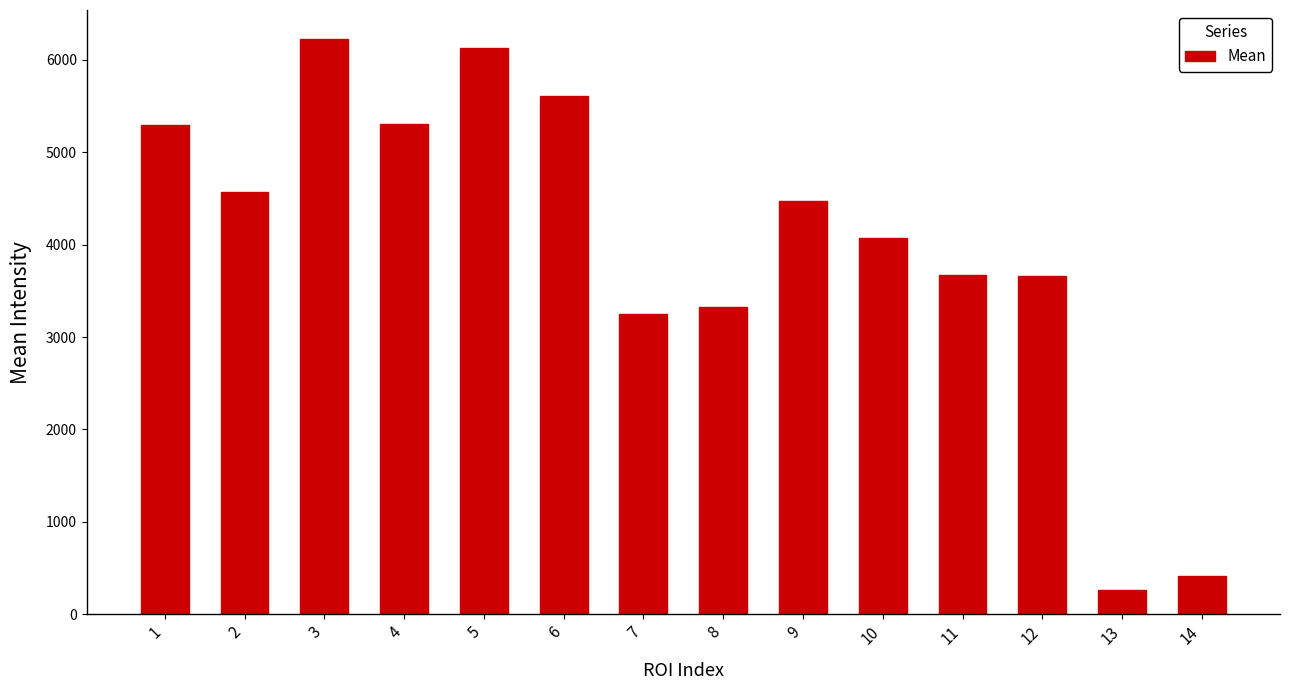

What is the greatest value displayed?

6226.7